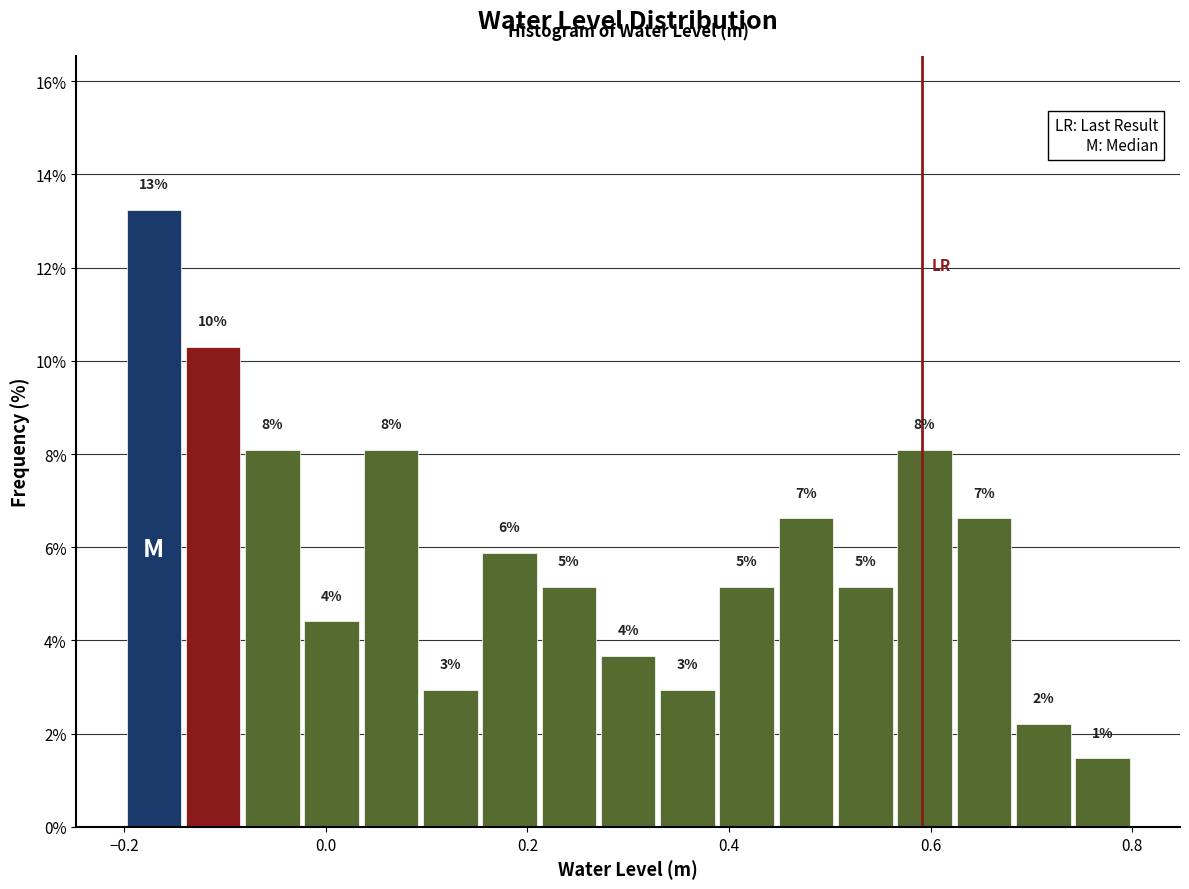

Read against the x-axis, roughly where is the centre of the tallest bar?

-0.18